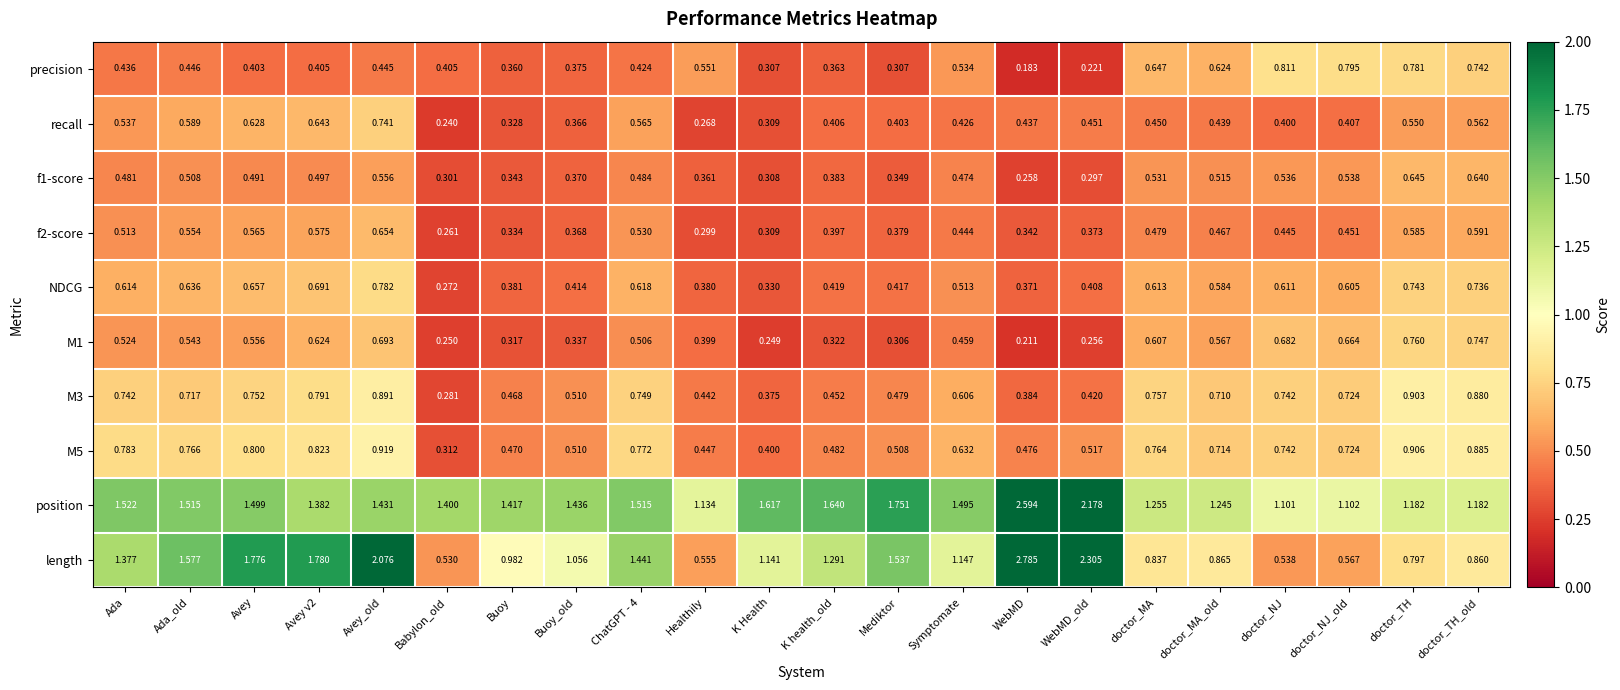

At which label is position closest to 1?

doctor_NJ